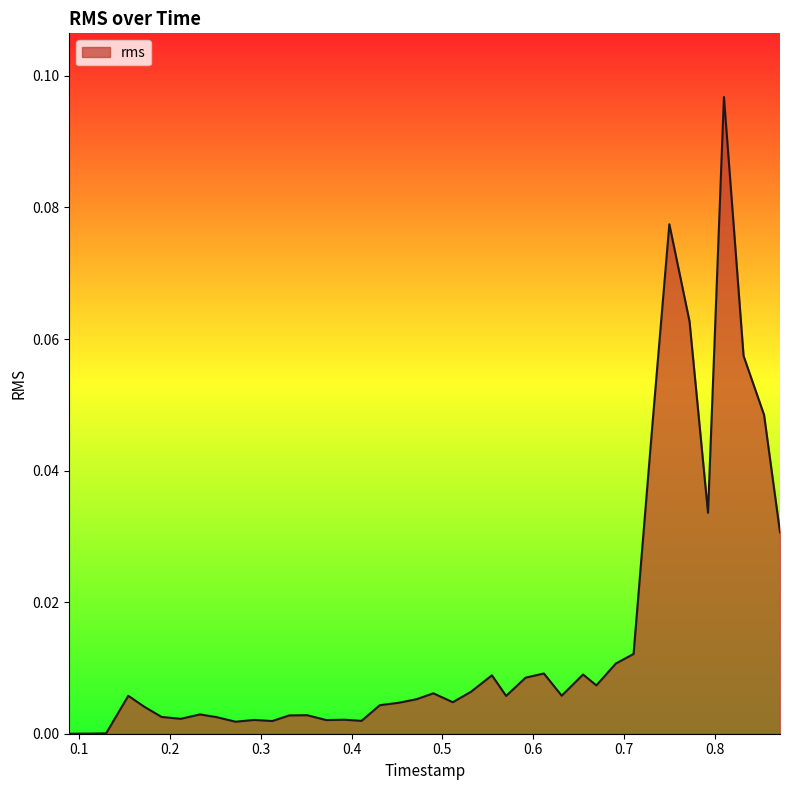

Does the chart display data point markers on the line(s)?

No